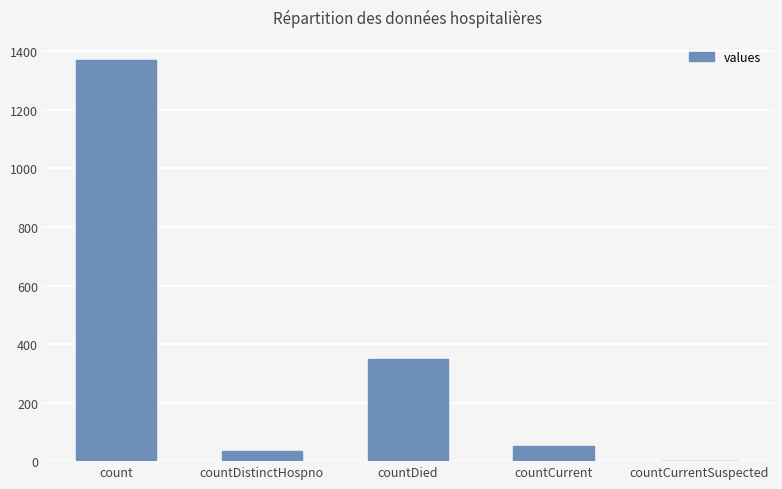

Reading left to right, transcribe all the data shown in this chart.

1371	33	349	52	0